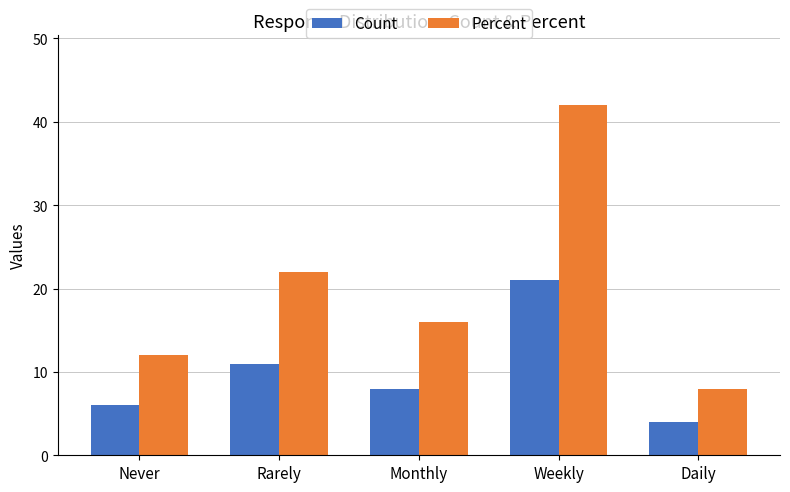

What is the label of the 1st bar from the left?

Never